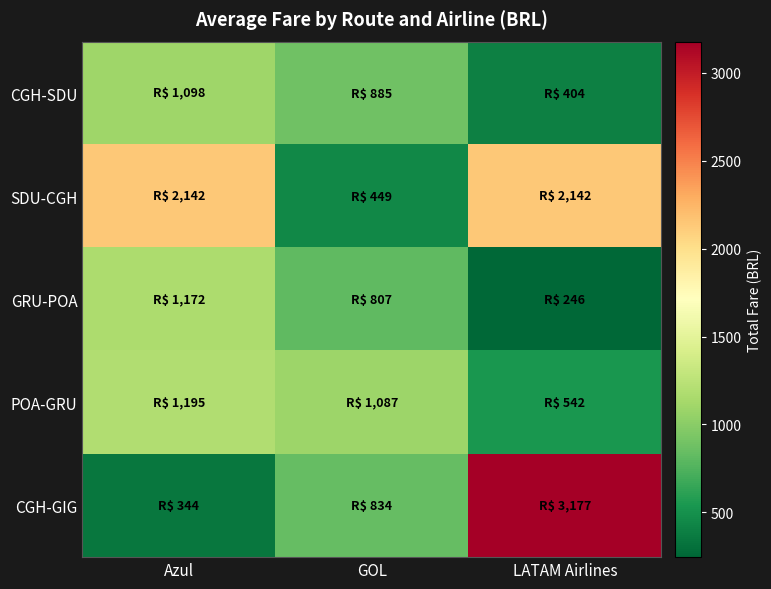

Which series changed the most between Azul and LATAM Airlines?

CGH-GIG